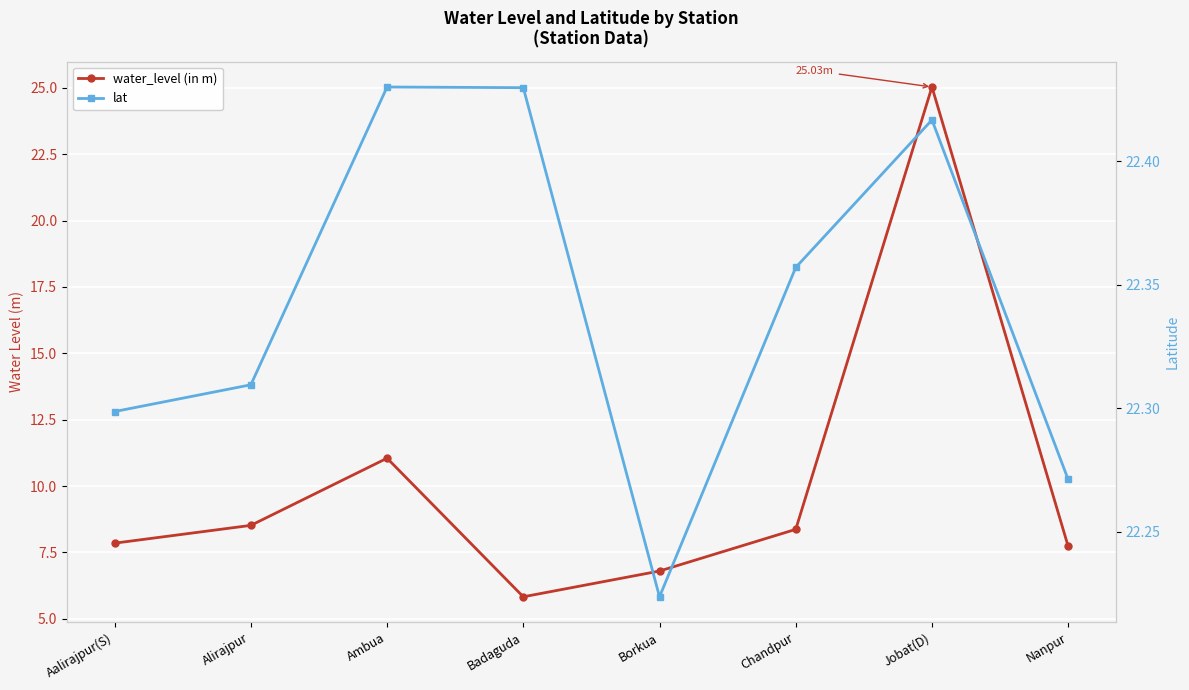

Where is water_level (in m) nearest to the value 15?

Ambua